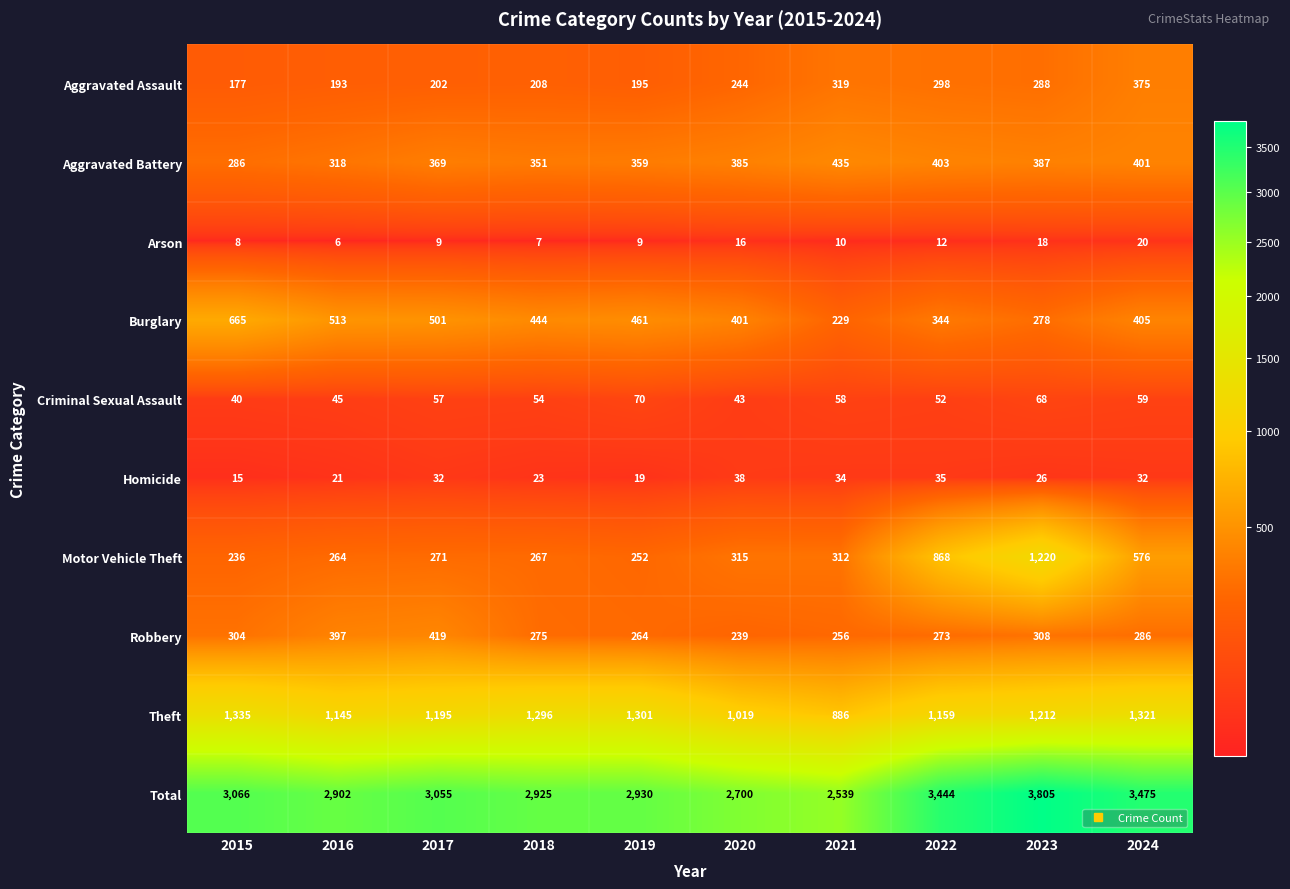

What is the difference between the Homicide values at 2020 and 2015?

23